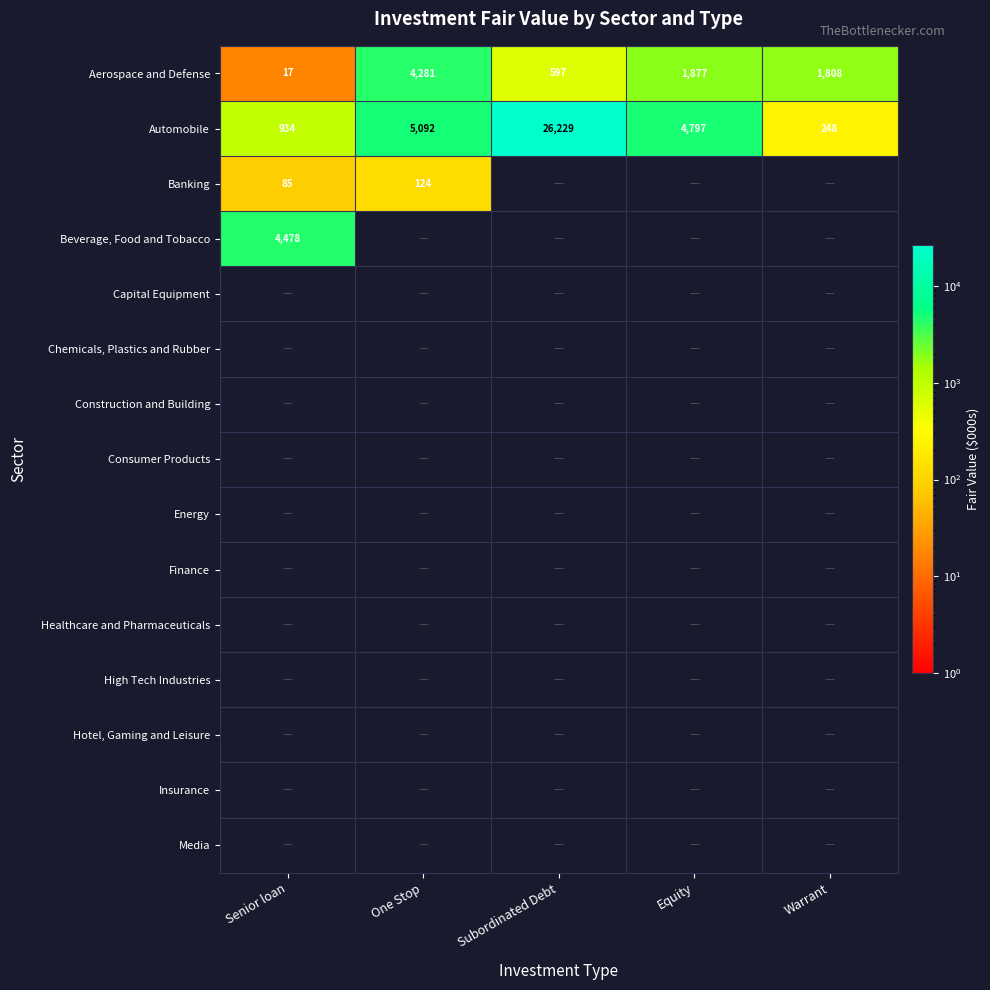

The Beverage, Food and Tobacco series shows 4478 at Senior loan. True or false?

True